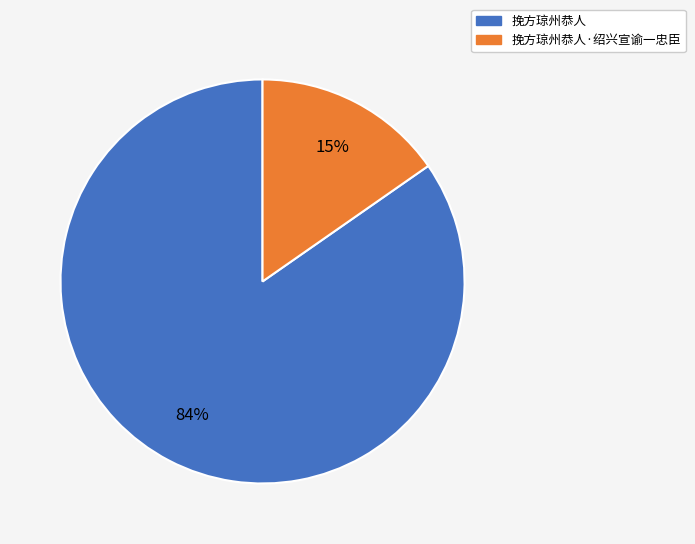

How much of the chart is everything except 挽方琼州恭人·绍兴宣谕一忠臣?

84.7%